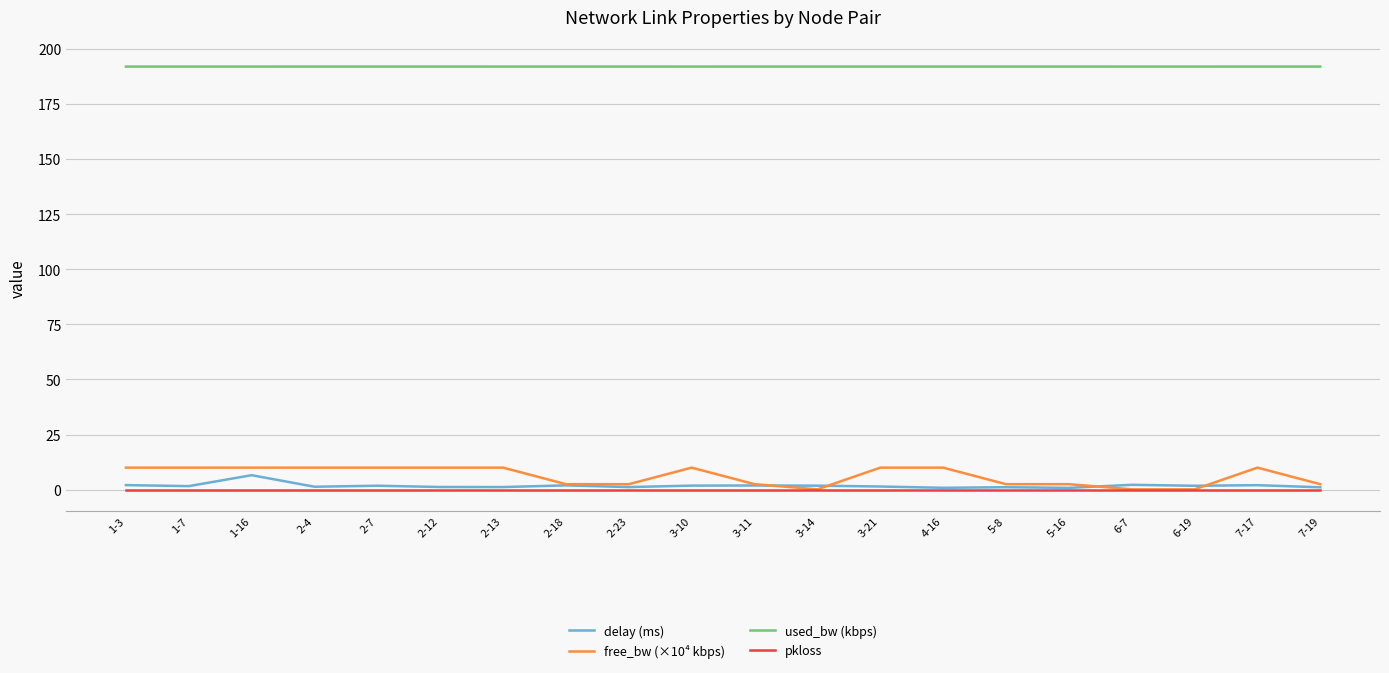

Which series has the widest spread of values?

free_bw (×10⁴ kbps)